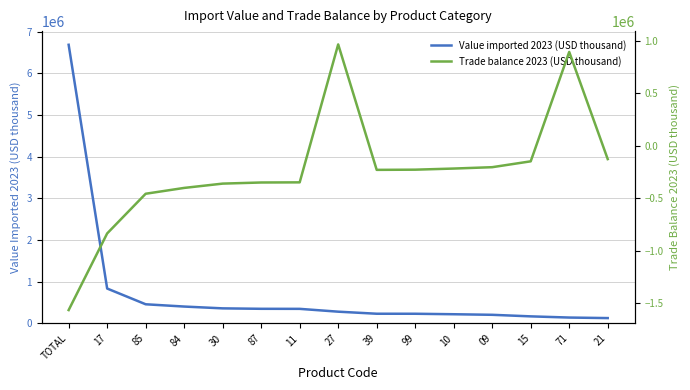

Rank the series at 39 from lowest to highest value.

Trade balance 2023 (USD thousand), Value imported 2023 (USD thousand)